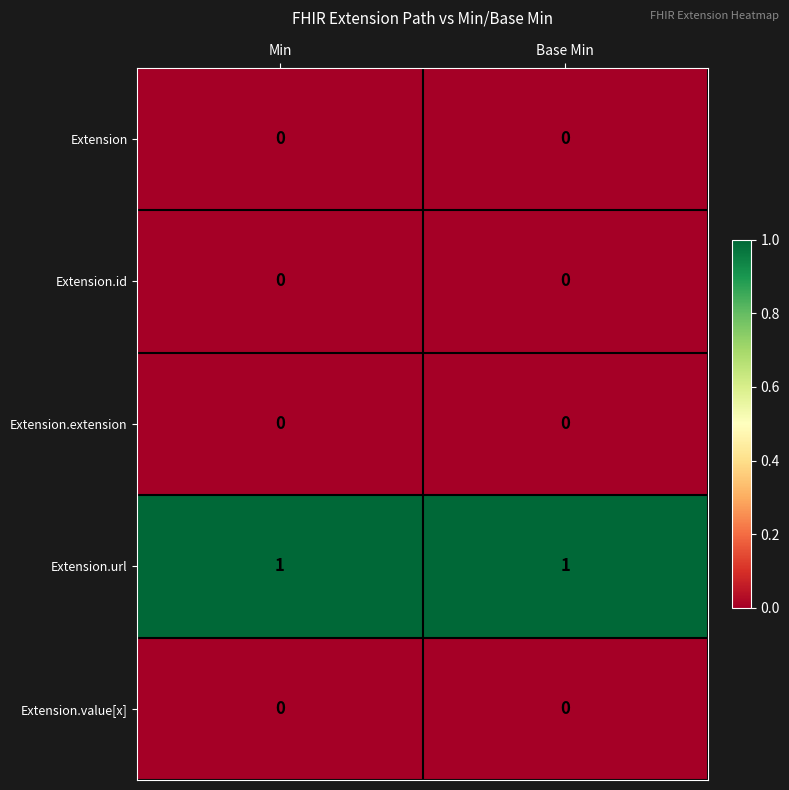

Is the value of Extension at Min greater than the value of Extension.url at Min?

No